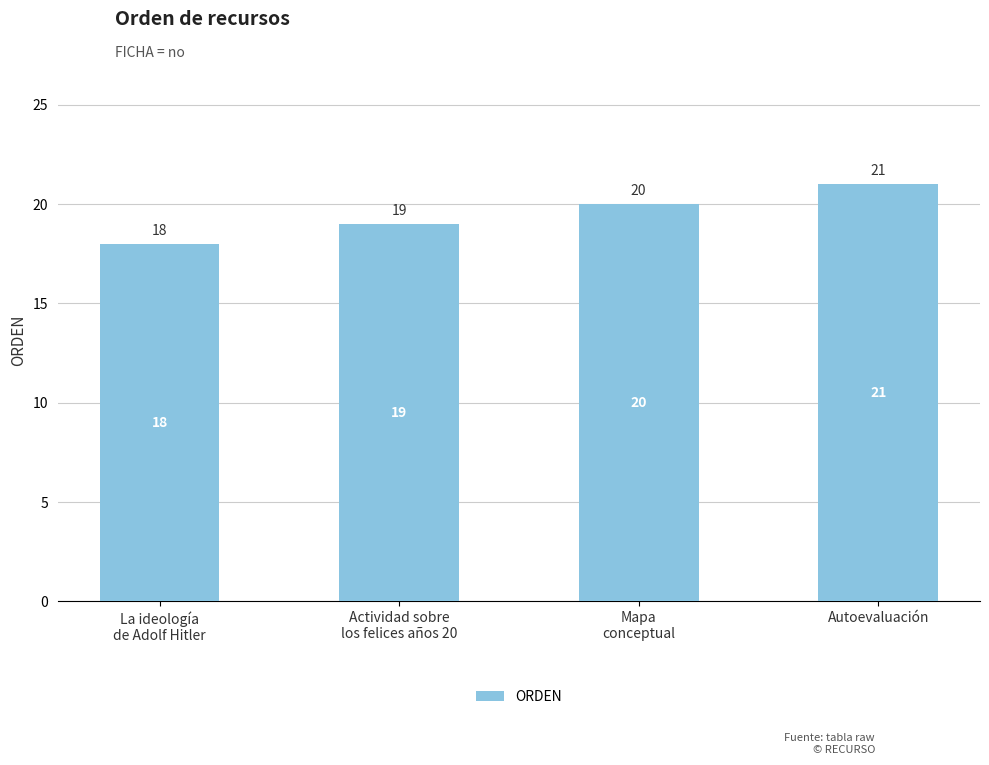

Count the values in the range 19 to 21.

3